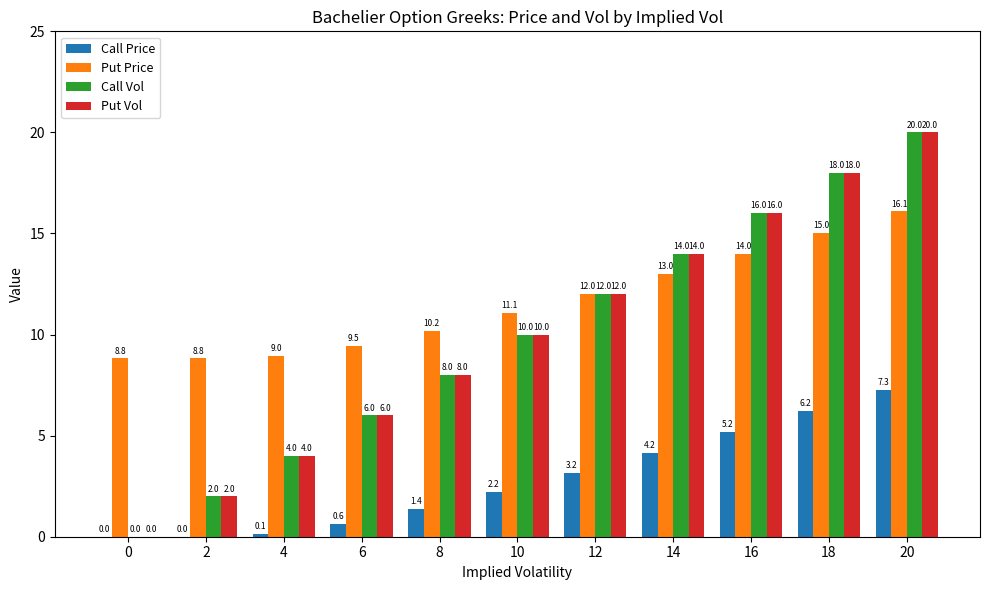

How many data points in Put Vol are above 10?

6